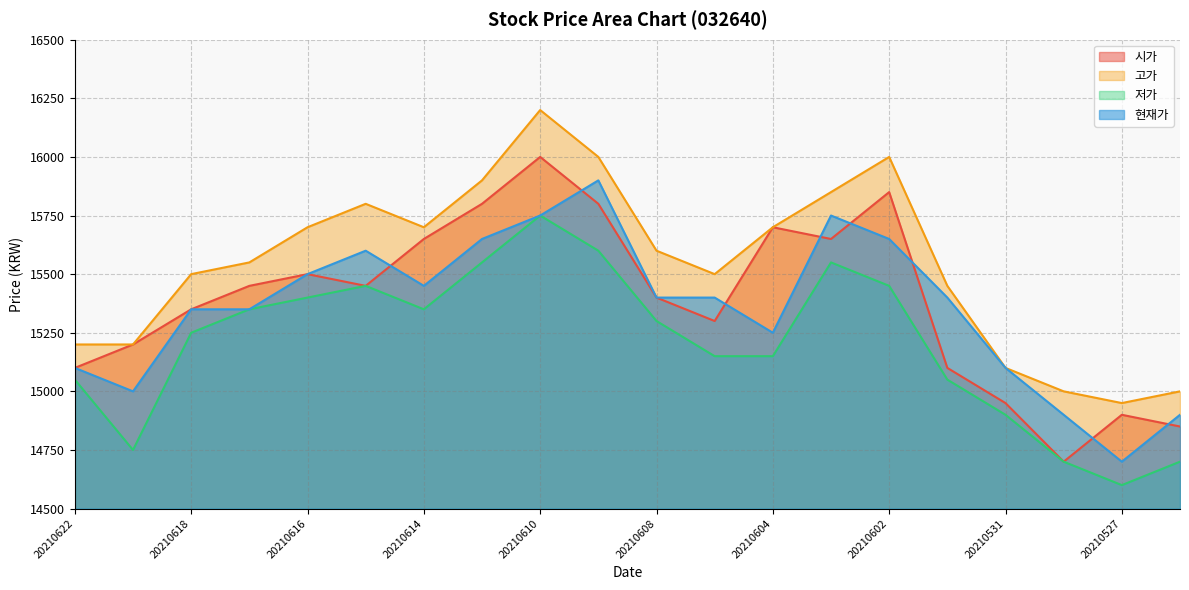

Count the number of categories in the chart.

20